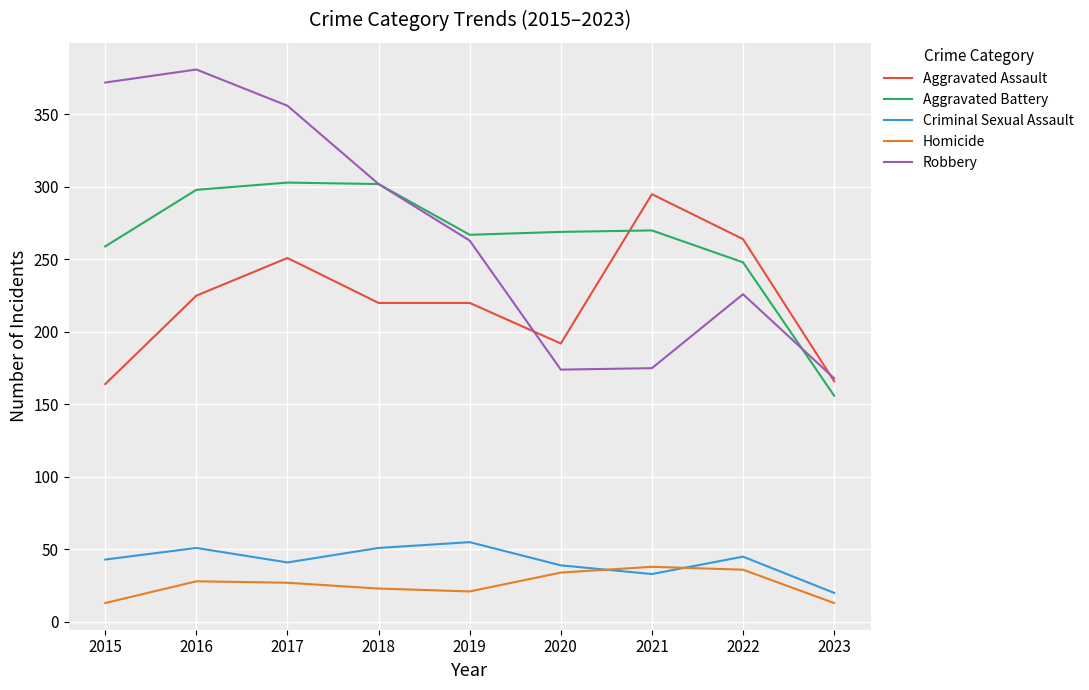

Rank the series at 2015 from highest to lowest value.

Robbery, Aggravated Battery, Aggravated Assault, Criminal Sexual Assault, Homicide